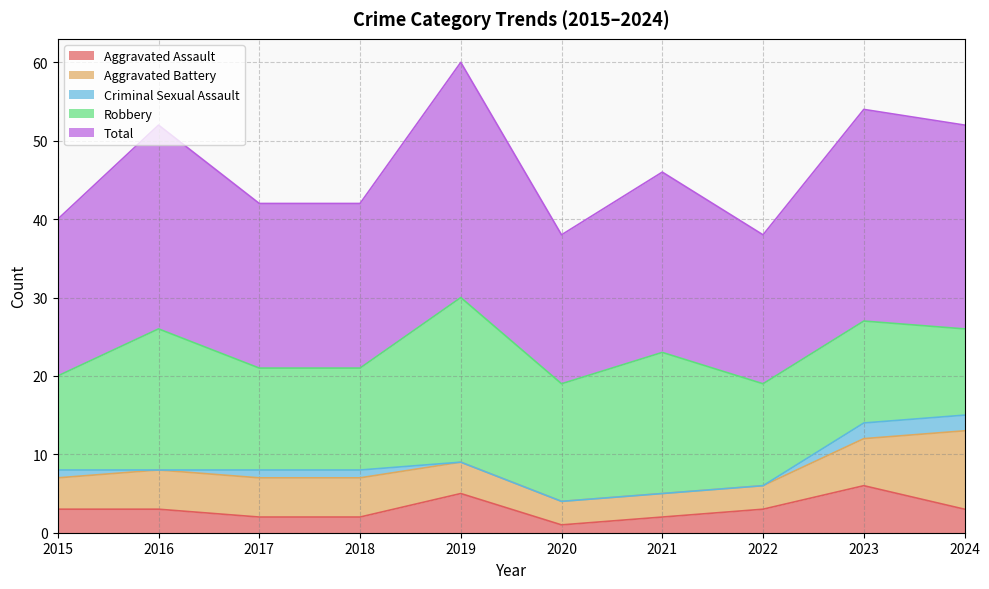

Between 2023 and 2024, which series saw the biggest shift?

Aggravated Battery